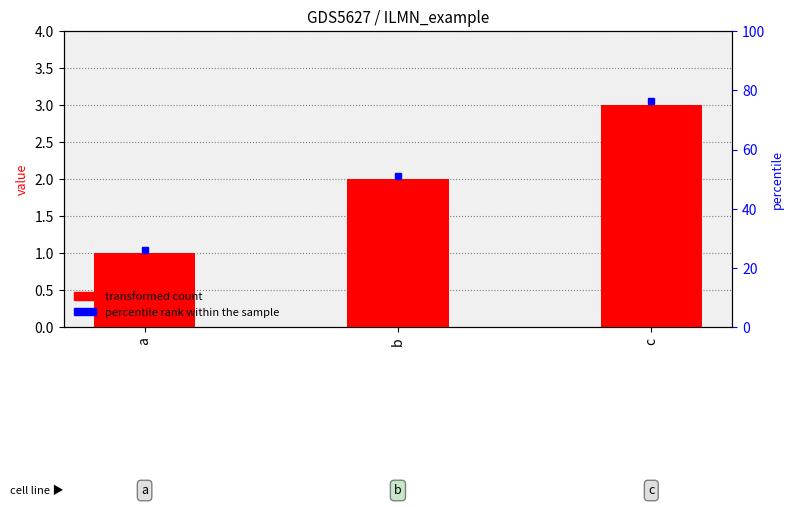

Reading left to right, list all the values displayed in this chart.

1	2	3